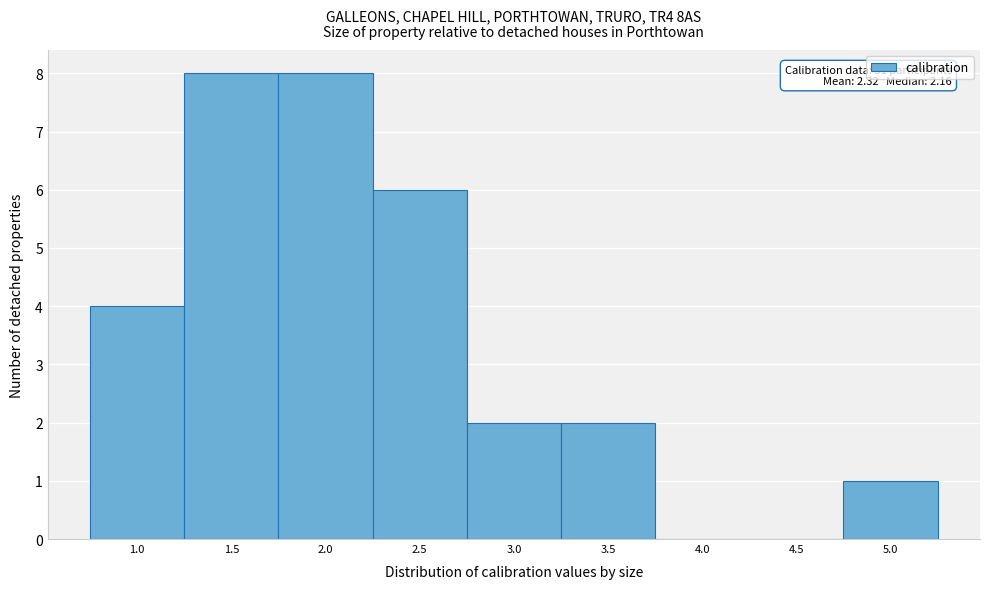

Reading left to right, extract all data points from this chart.

1.0=4	1.5=8	2.0=8	2.5=6	3.0=2	3.5=2	4.0=0	4.5=0	5.0=1